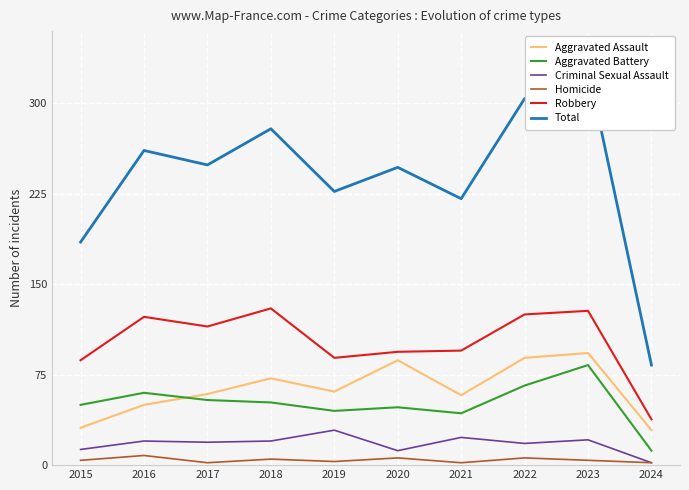

What is the difference between the highest and lowest values at 2016?

253